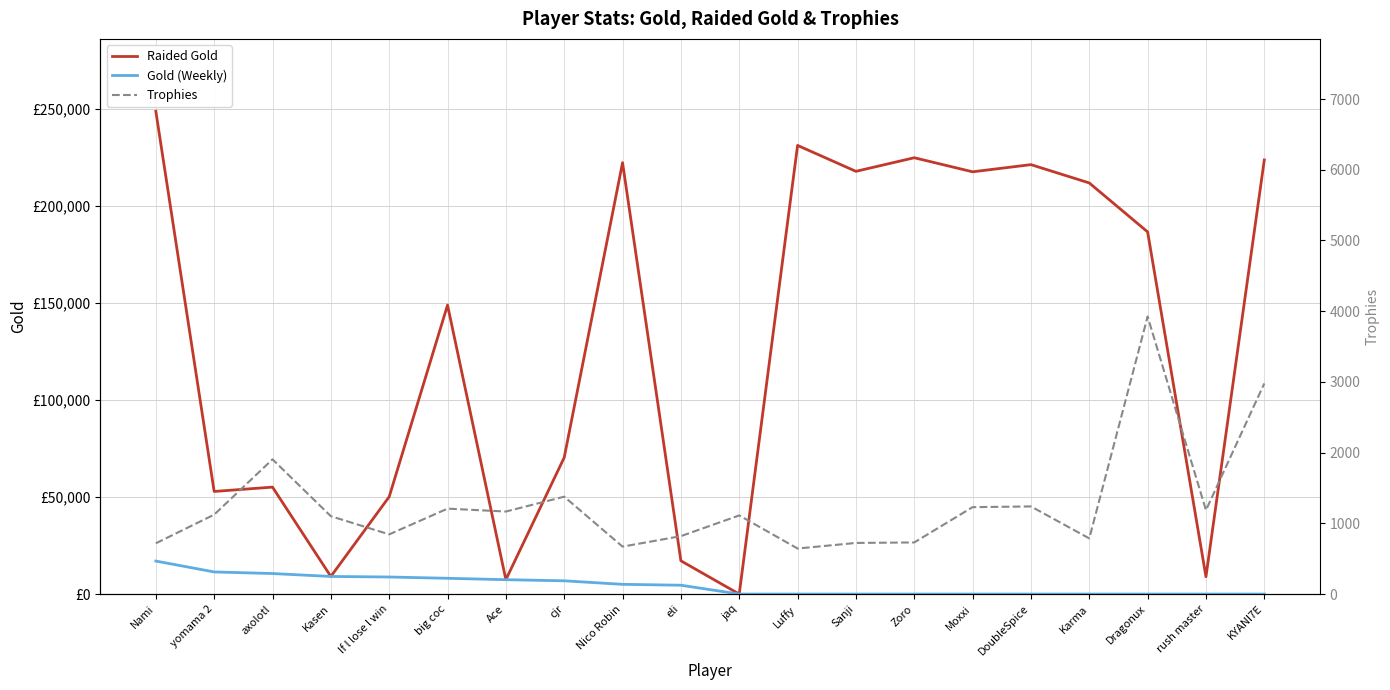

What is the difference between the maximum and minimum values in the Gold (Weekly) series?

17005